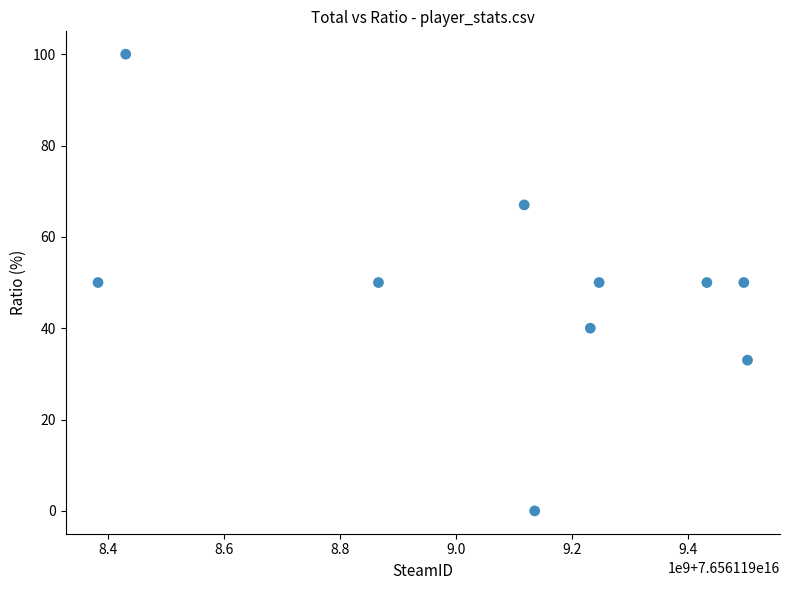

What is the range of X values (max minus min)?

1119667744